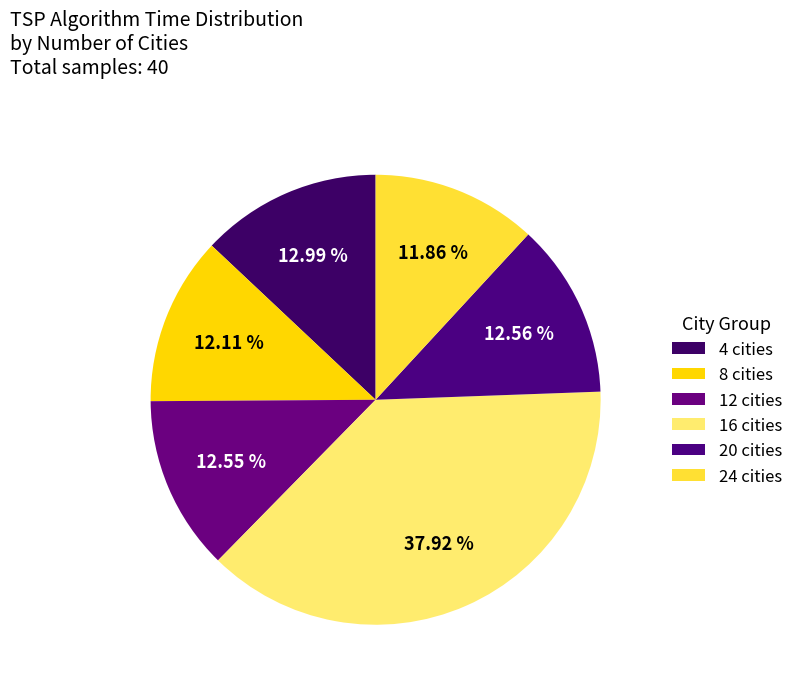

Which category has the smallest portion of the pie?

24 cities